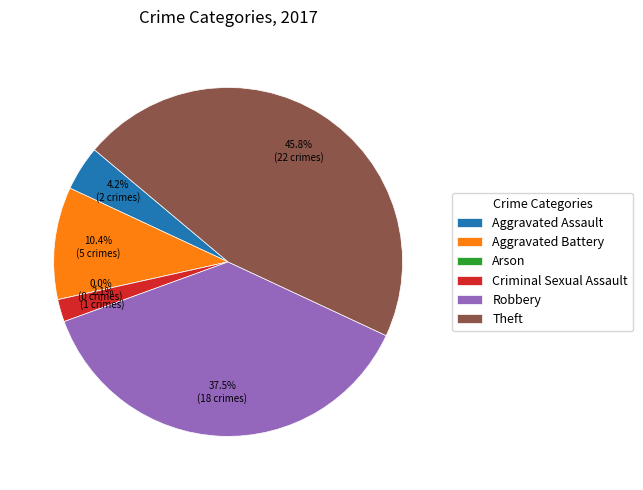

How many segments does this pie chart have?

6